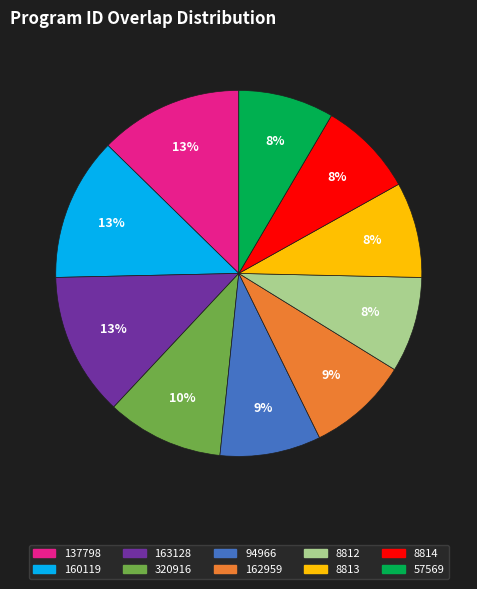

Approximately how many times larger is the value at 137798 compared to 160119?

1.0